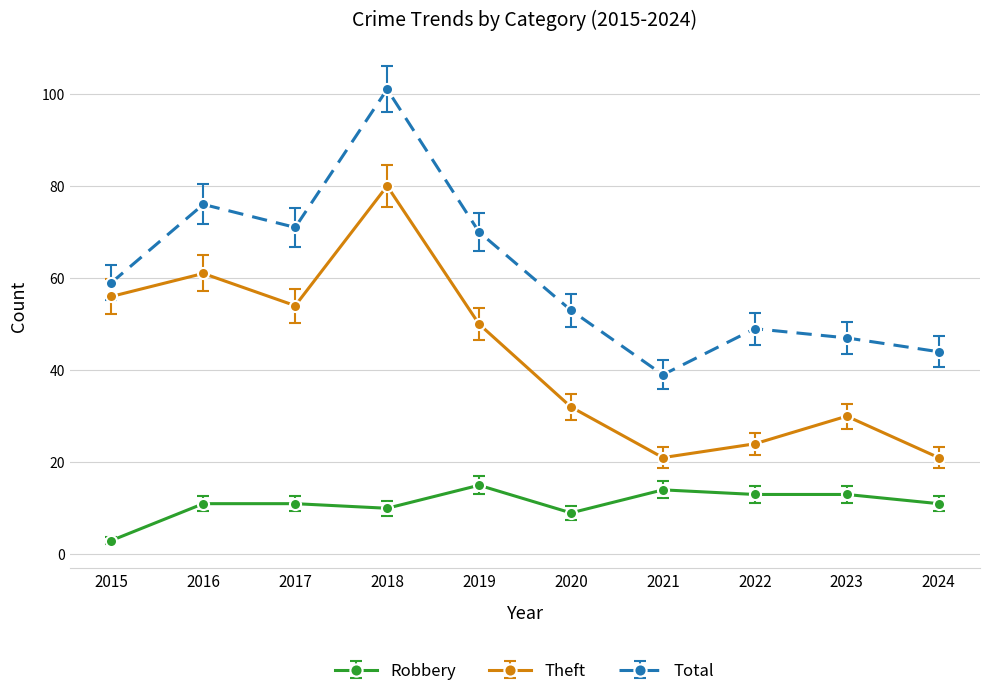

How many lines are shown in the chart?

3